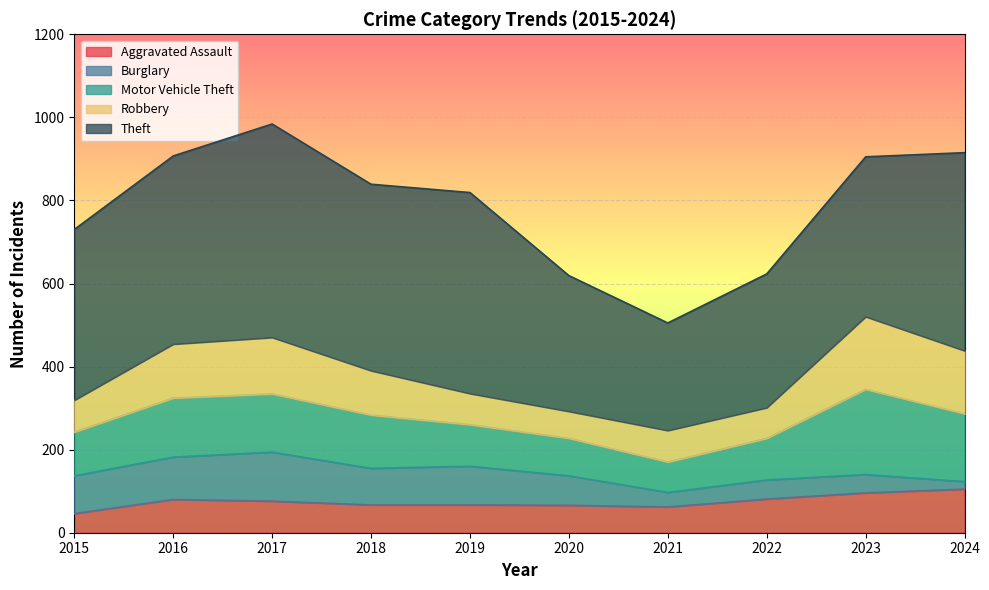

At which category does the chart reach its minimum across all series?

2024